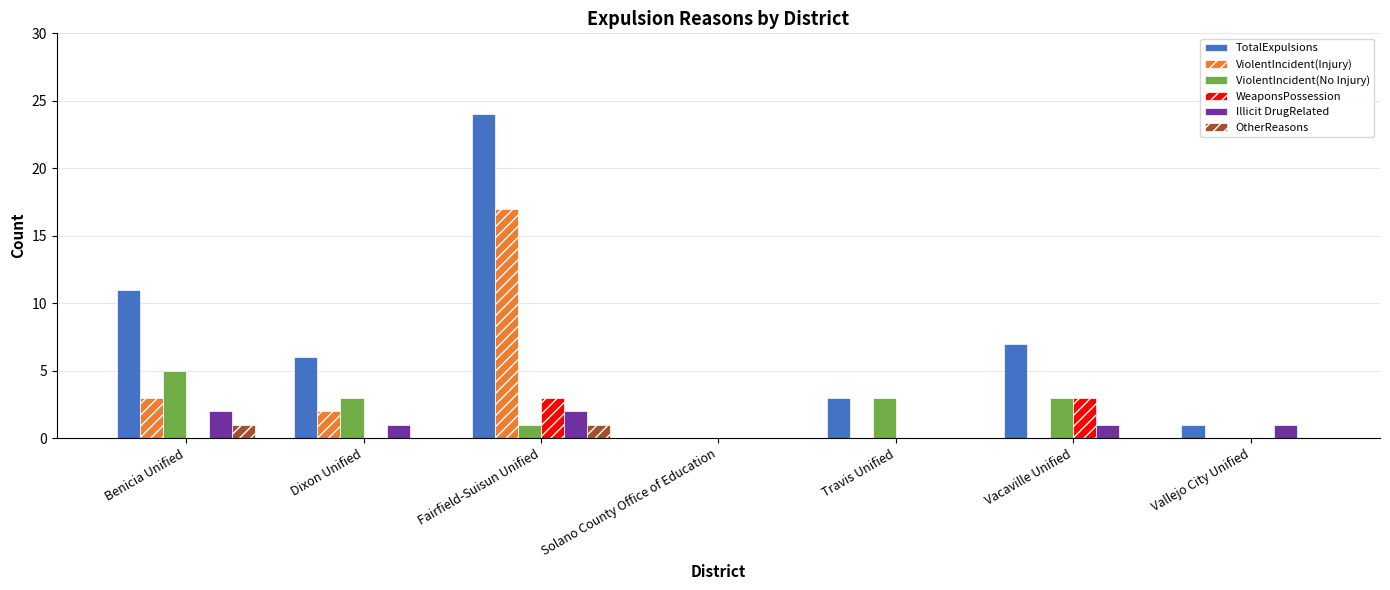

How many groups of bars are there?

7